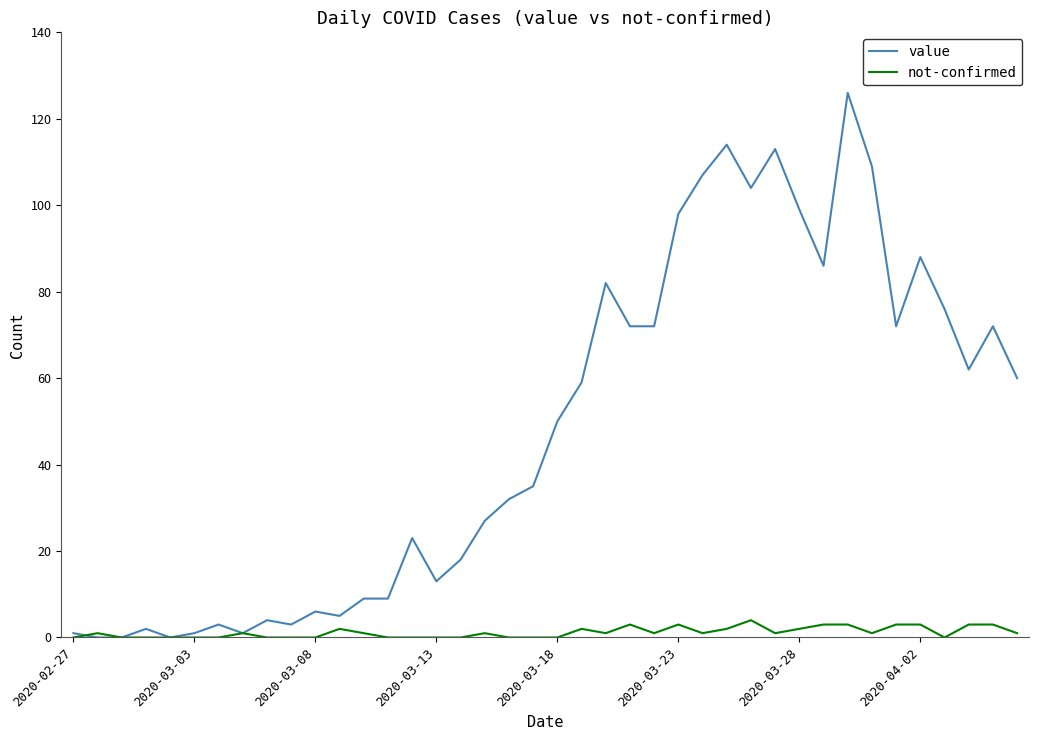

Reading left to right, extract all data points from this chart.

value: 1	0	0	2	0	1	3	1	4	3	6	5	9	9	23	13	18	27	32	35	50	59	82	72	72	98	107	114	104	113	99	86	126	109	72	88	76	62	72	60
not-confirmed: 0	1	0	0	0	0	0	1	0	0	0	2	1	0	0	0	0	1	0	0	0	2	1	3	1	3	1	2	4	1	2	3	3	1	3	3	0	3	3	1